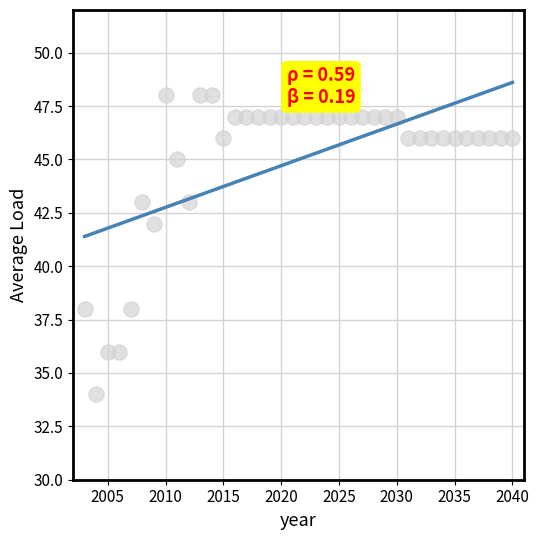

What is the range of X values (max minus min)?

37